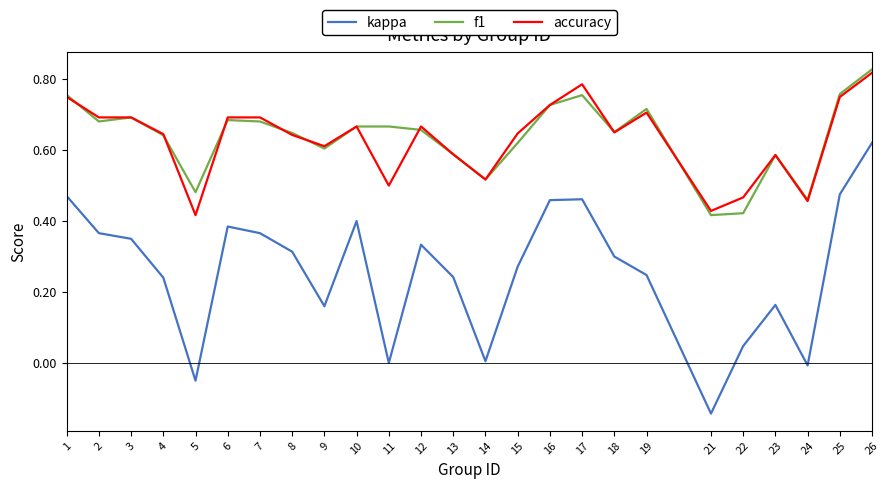

Where is the first local minimum for f1?

2